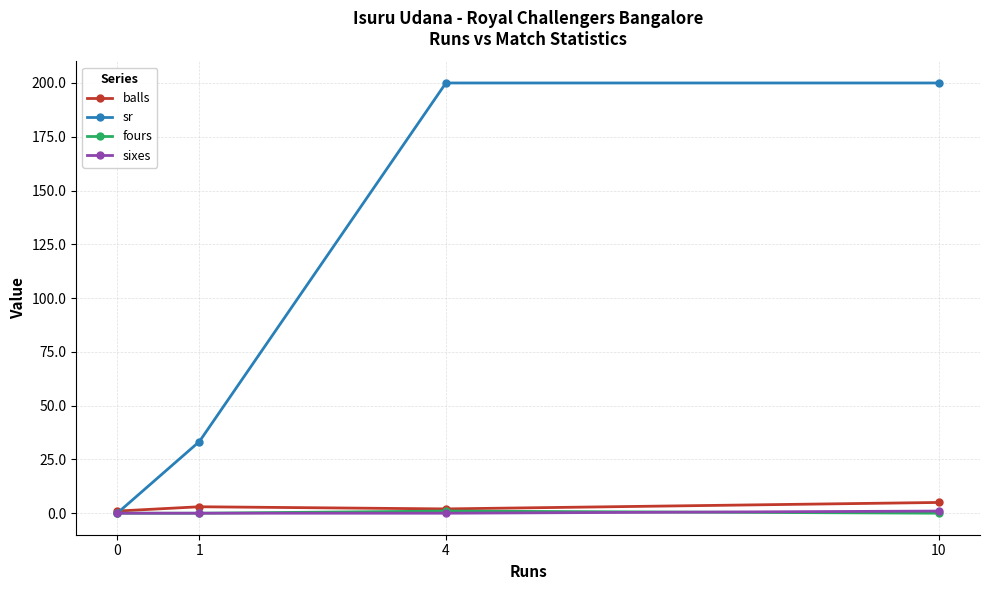

What is the total value across all series at 4?

203.0